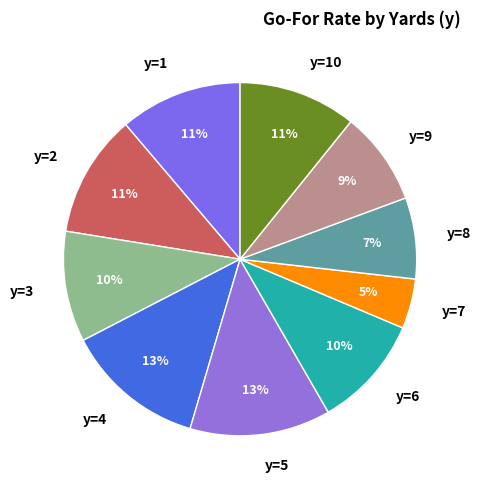

Is it true that y=1 is 11% of the pie?

True